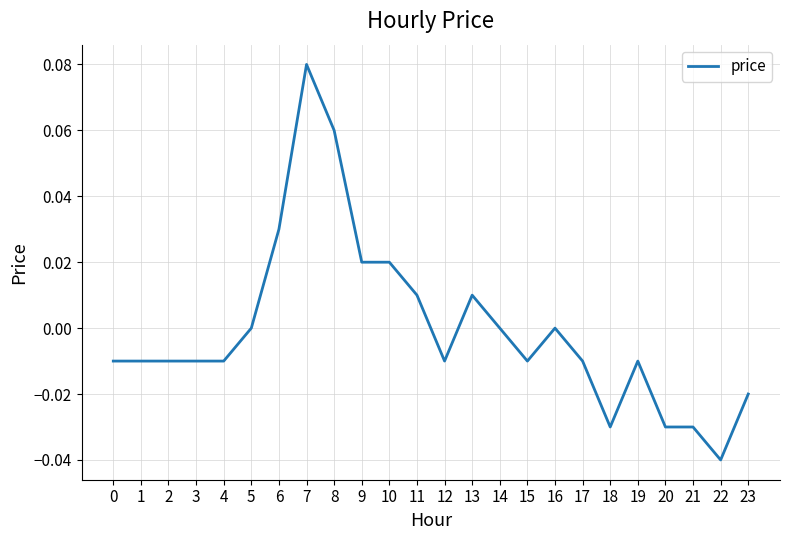

Which has a higher value, 5 or 6?

6